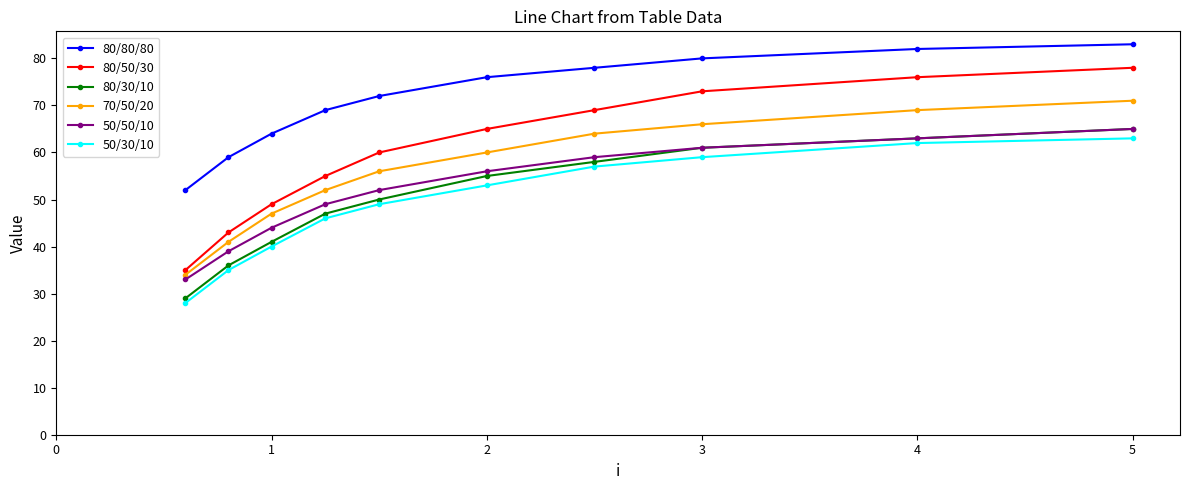

What is the value of the 80/30/10 point at the 2nd from the left?

36